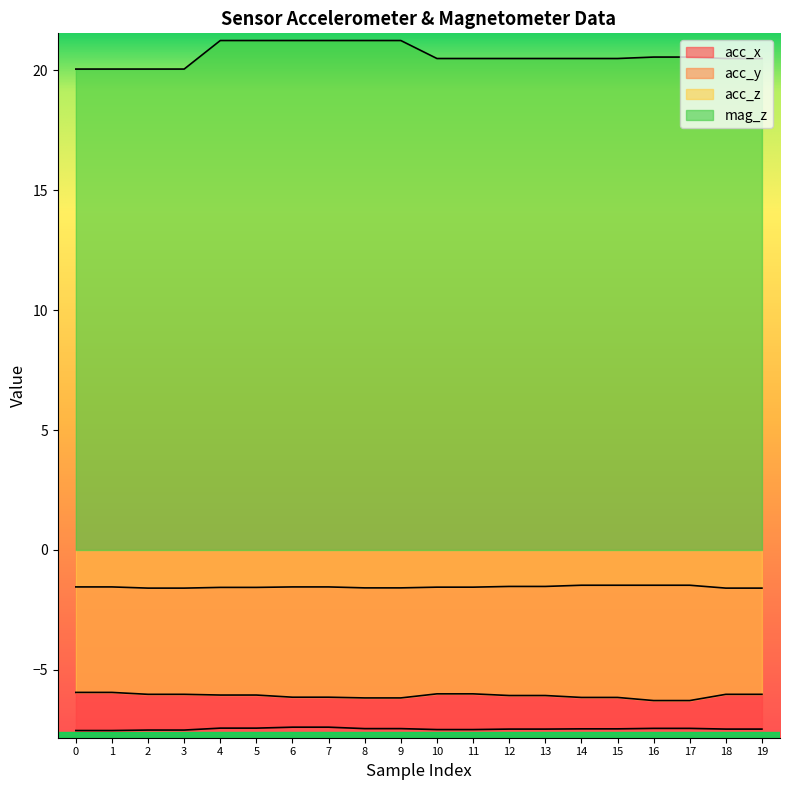

Does the chart display data point markers on the line(s)?

No